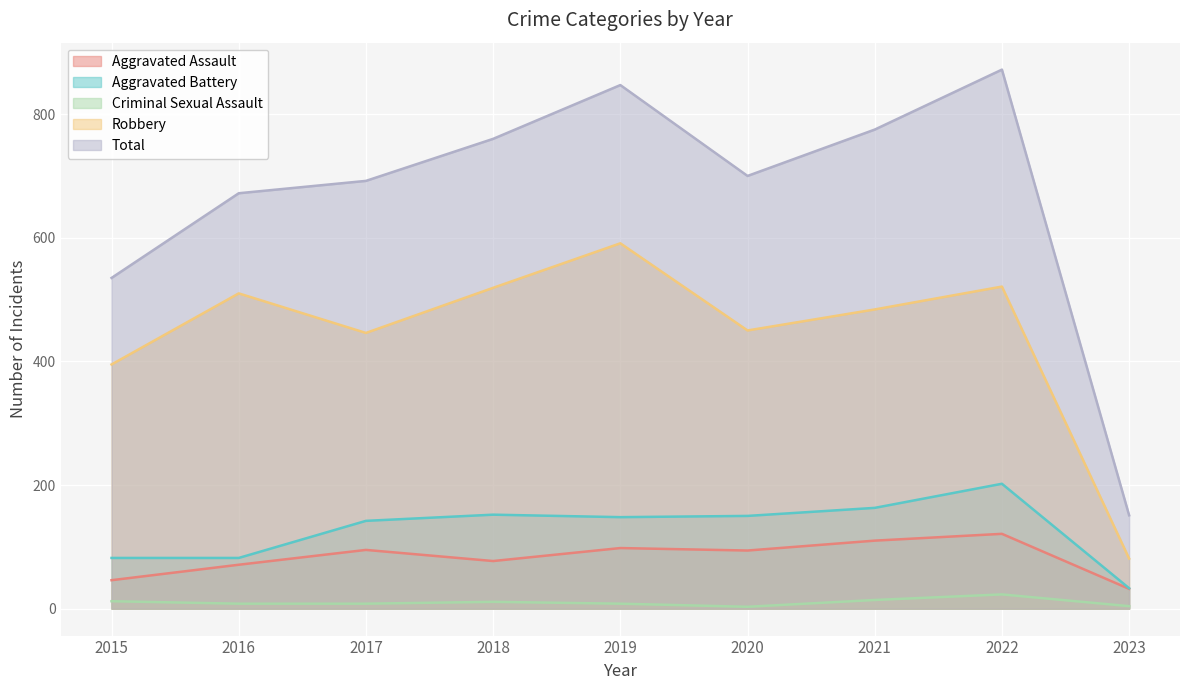

What is the spread (max minus min) of values at 2018?

749